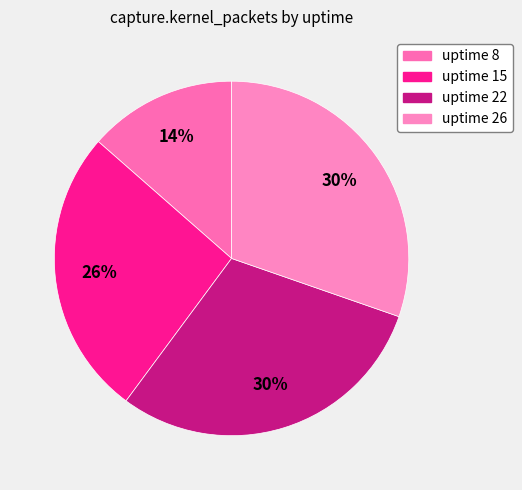

How many slices are in this pie chart?

4